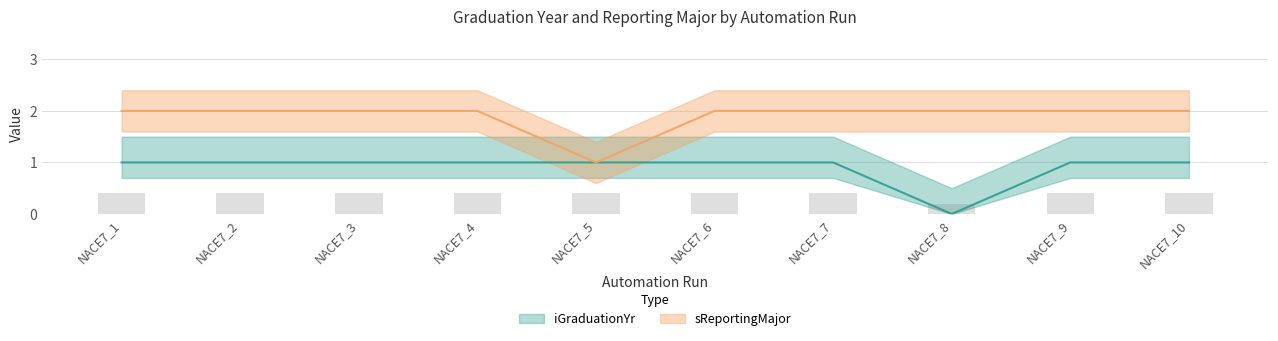

Between NACE7_7 and NACE7_9, which is larger?

NACE7_7